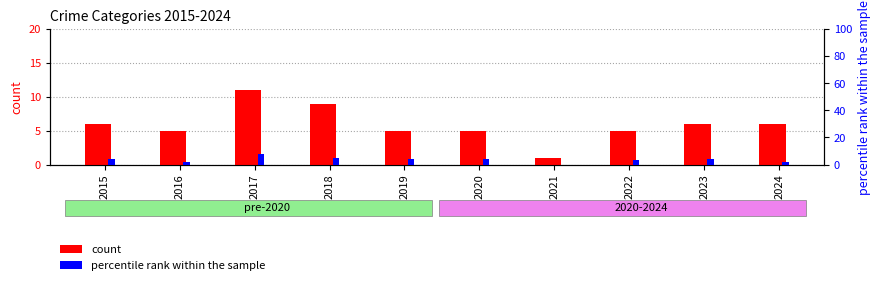

Which category has the lowest value across all series?

2021